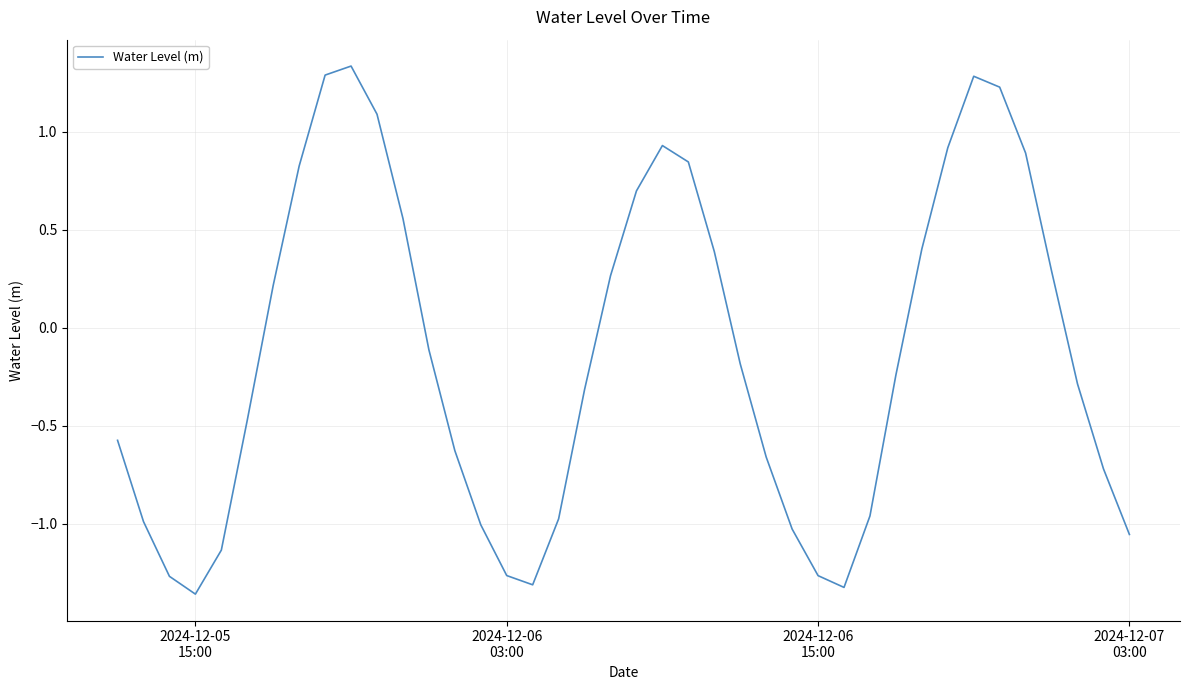

What is the difference between the maximum and minimum values?

2.7